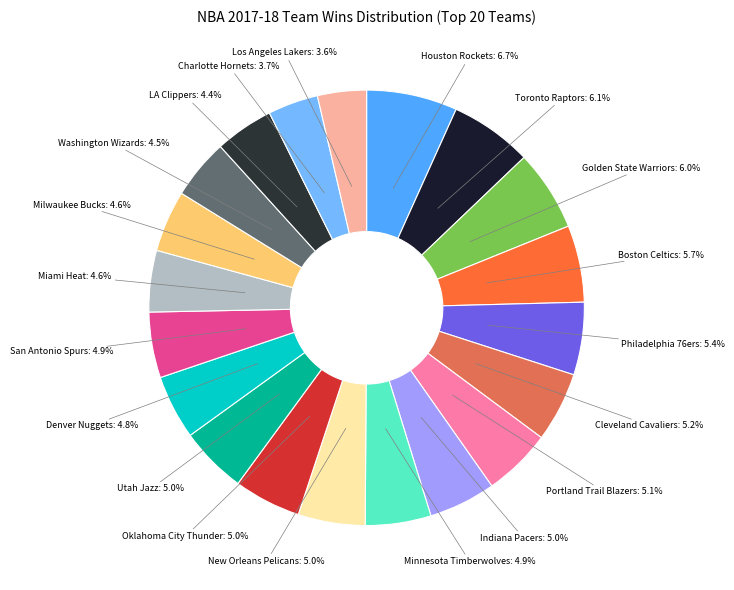

What portion of the pie excludes Oklahoma City Thunder?

95.0%